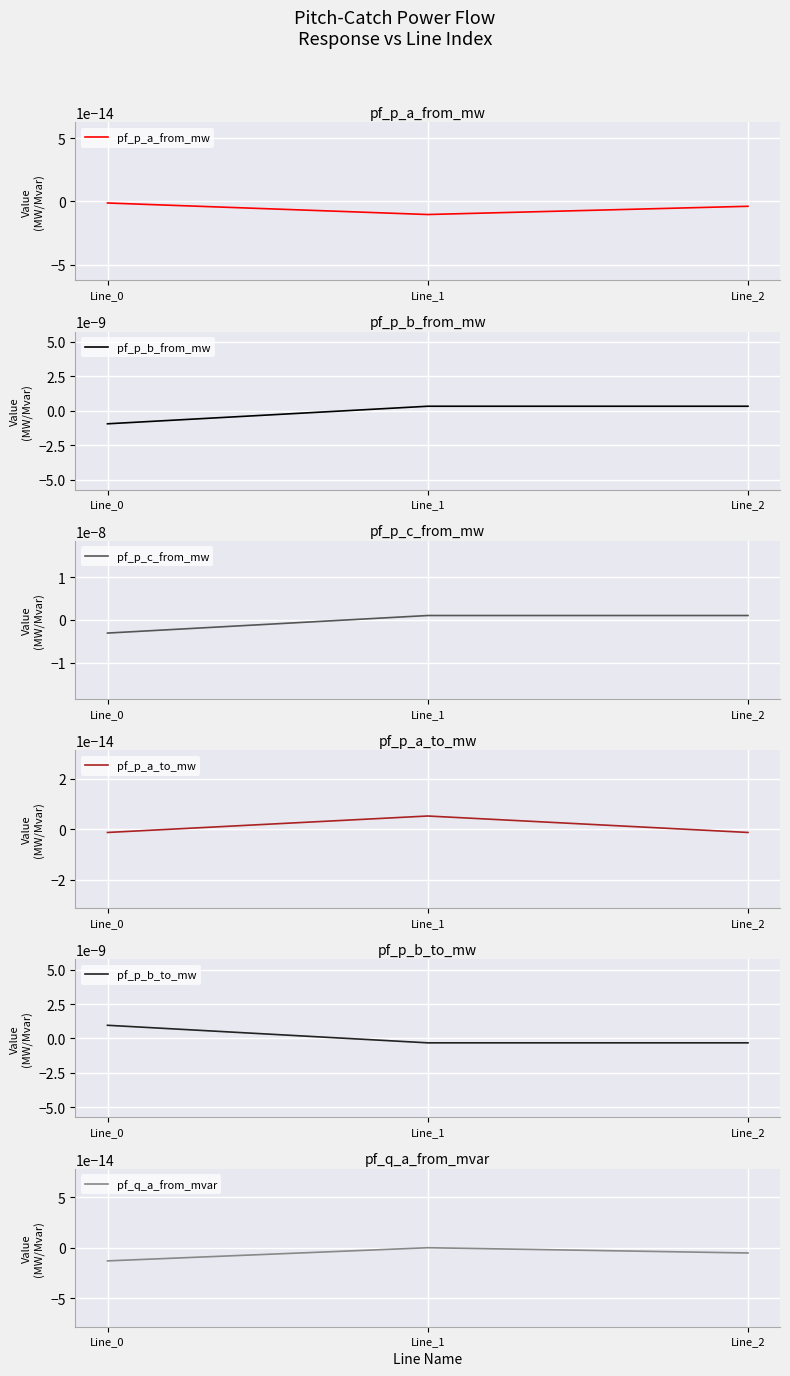

How many series are shown in this chart?

6